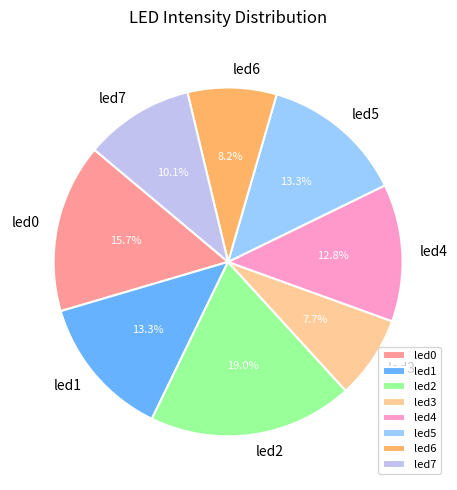

Count the number of slices in the pie.

8